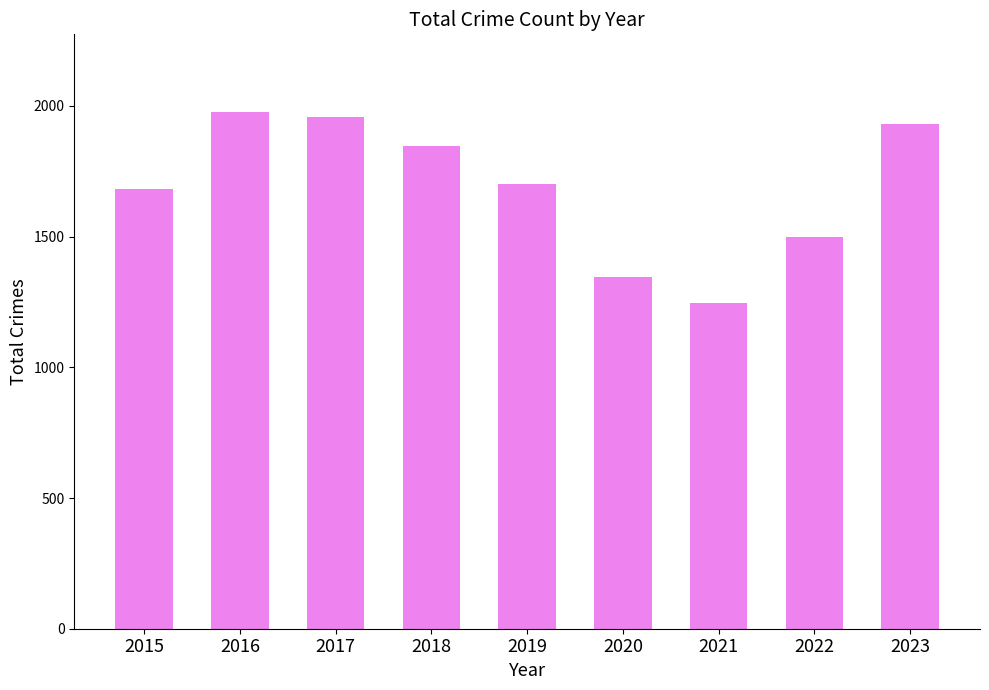

Reading right to left, list all the values displayed in this chart.

2023=1929	2022=1499	2021=1245	2020=1346	2019=1702	2018=1848	2017=1957	2016=1977	2015=1683